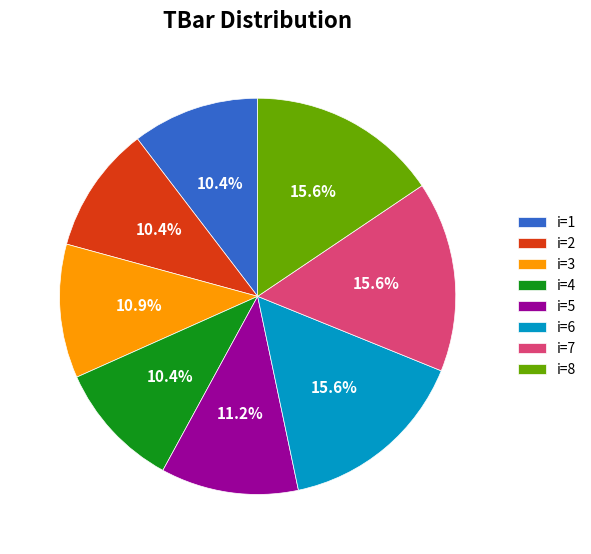

How many segments does this pie chart have?

8